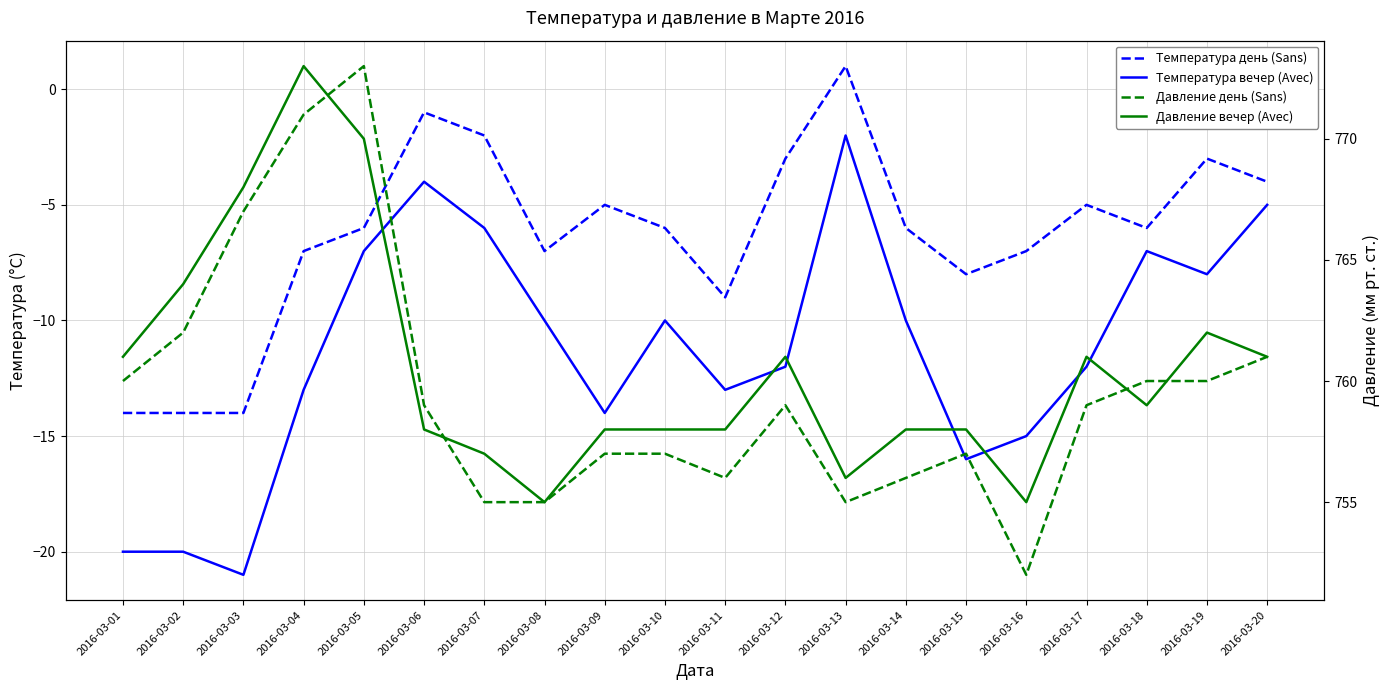

True or false: Температура вечер (Avec) and Температура день (Sans) cross at least once.

False